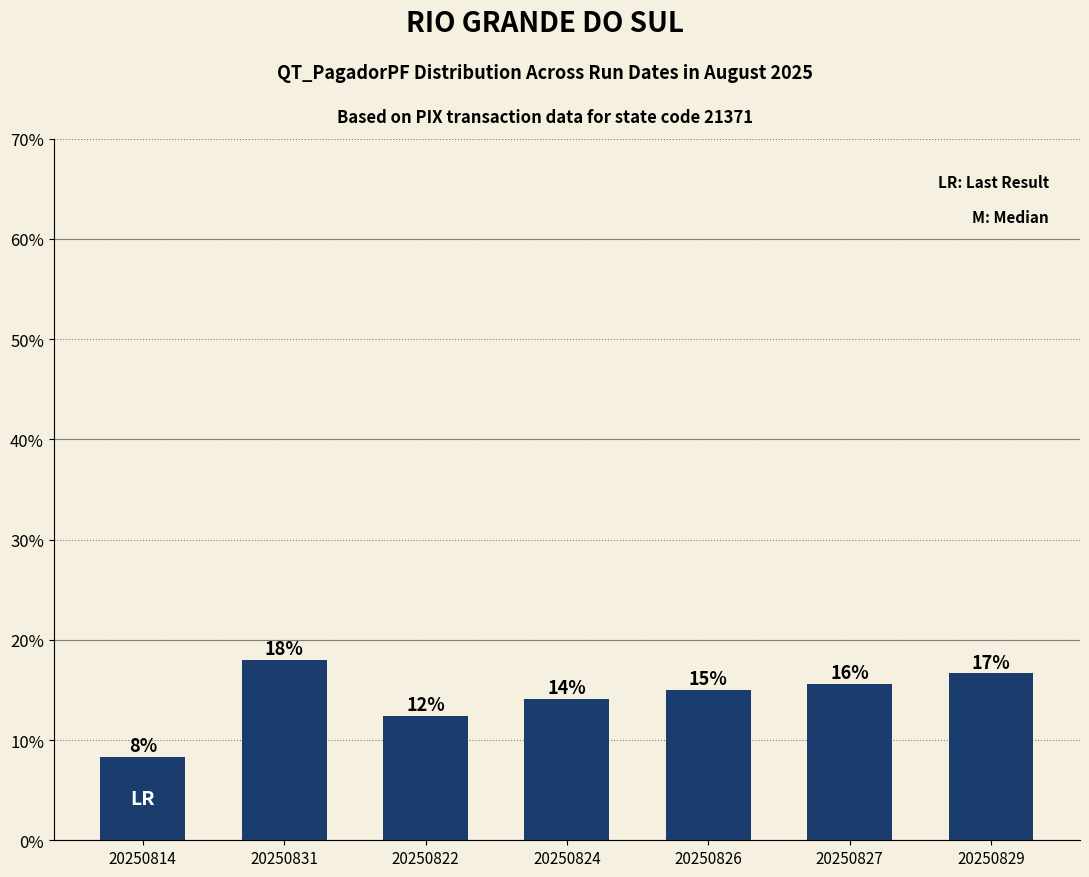

Does the chart contain any negative values?

No